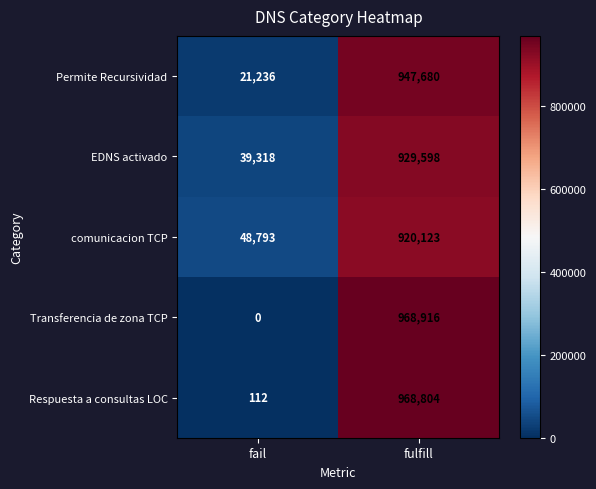

What is the approximate value of EDNS activado at fulfill, to the nearest 100?

929600